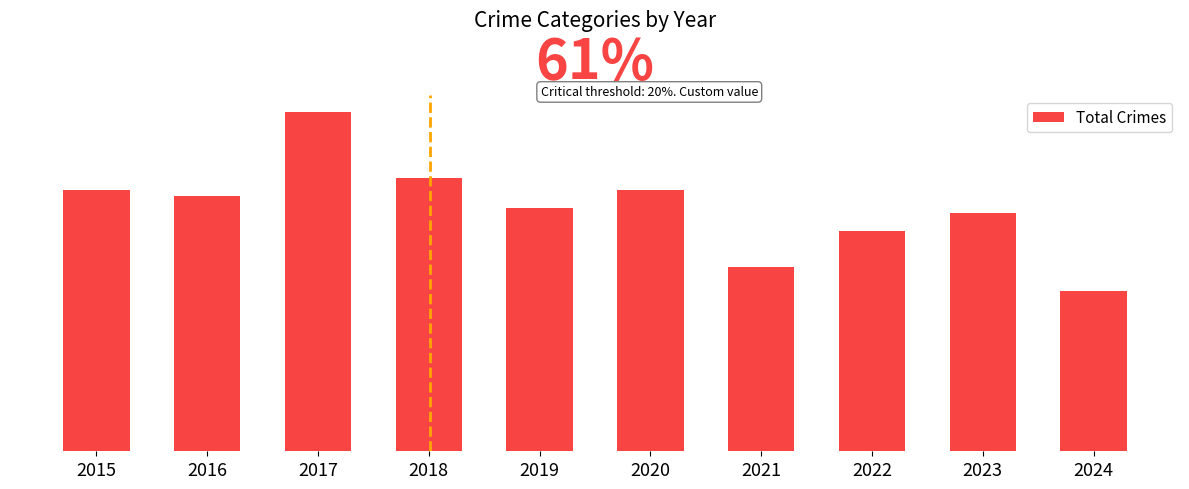

Does the chart contain any negative values?

No